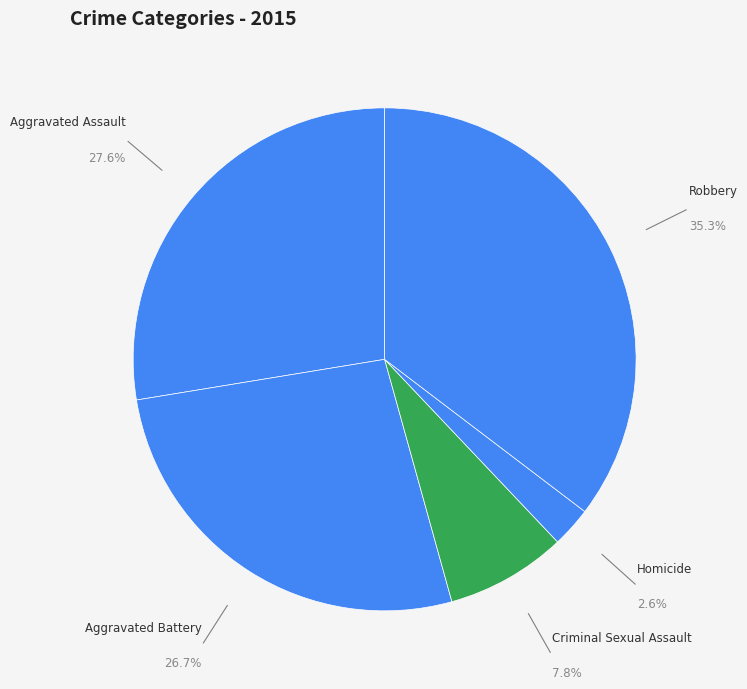

Count the number of slices in the pie.

5